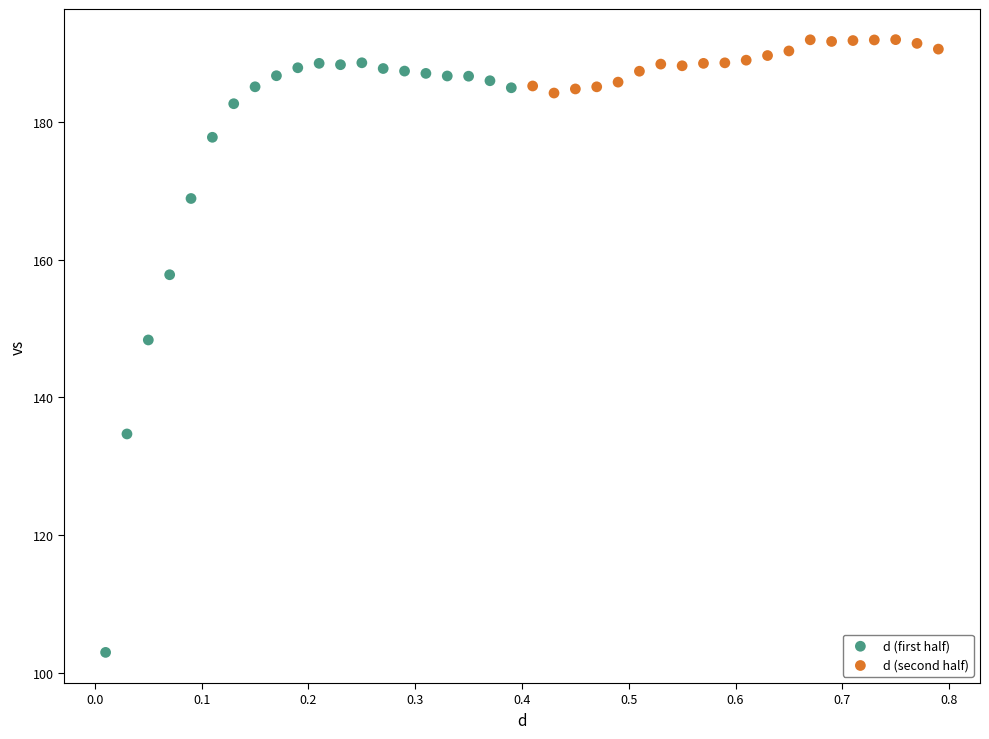

Which series contains the lowest Y value?

d (first half)